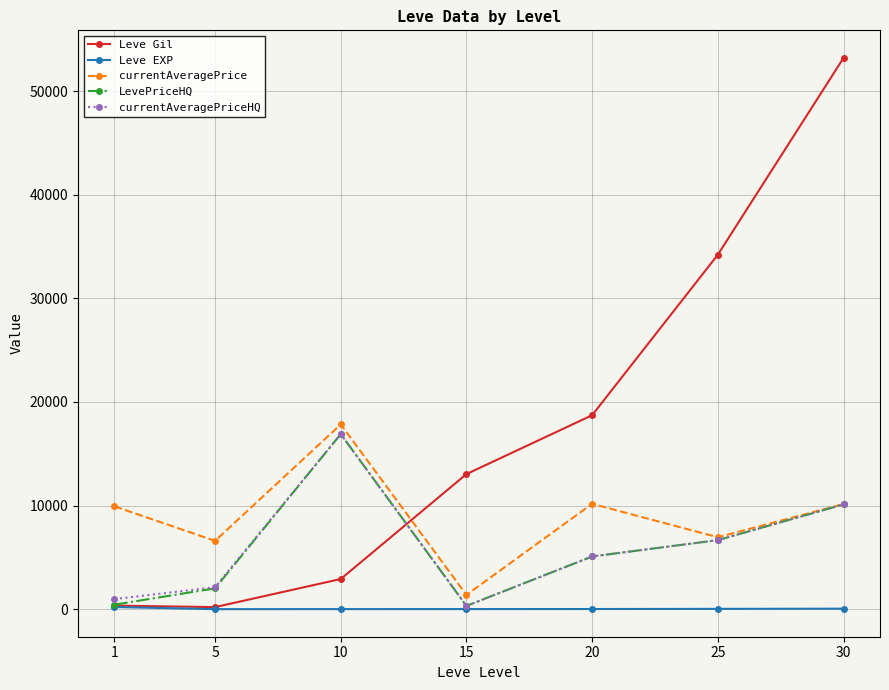

What is the total value across all series at 20?

39087.2